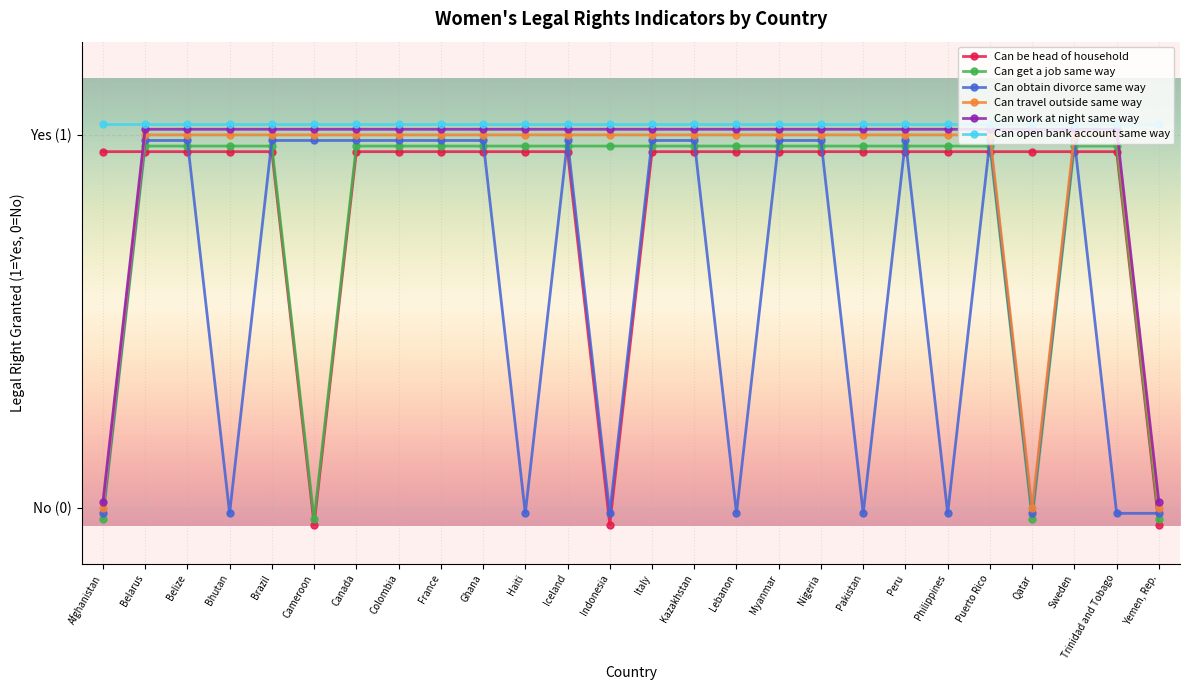

Is the value of Can travel outside same way at Colombia greater than the value of Can be head of household at Trinidad and Tobago?

Yes